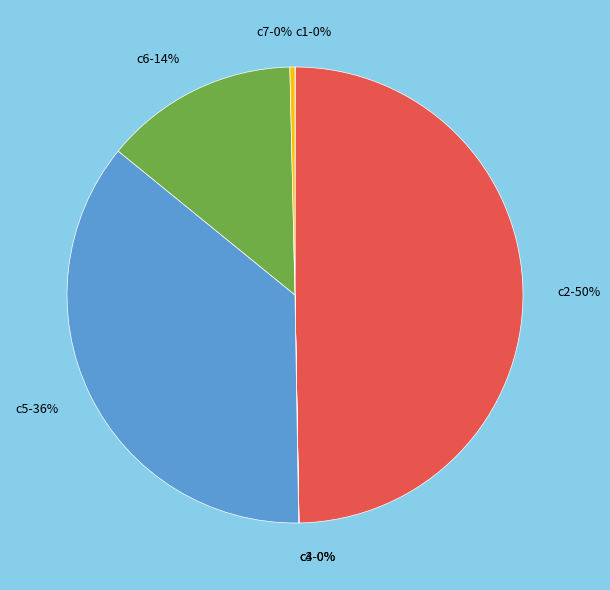

To the nearest percent, what is the difference between the largest and smallest slice percentages?

50%